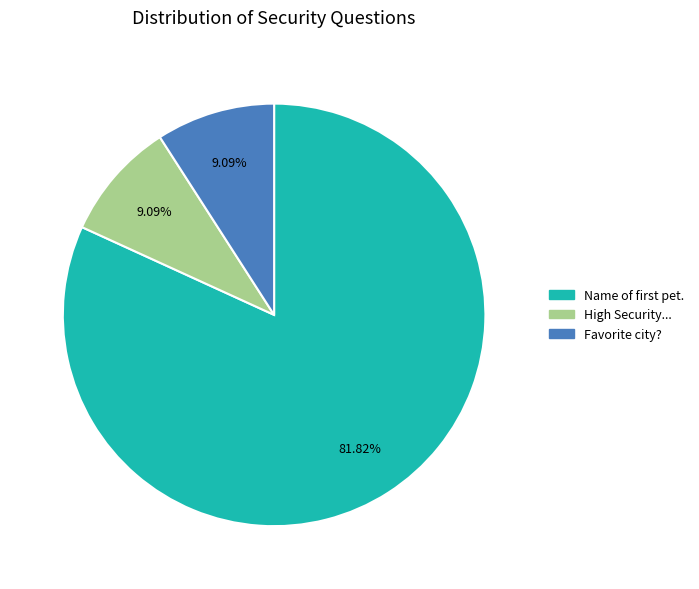

Do Favorite city? and High Security... together represent more than half of the pie?

No